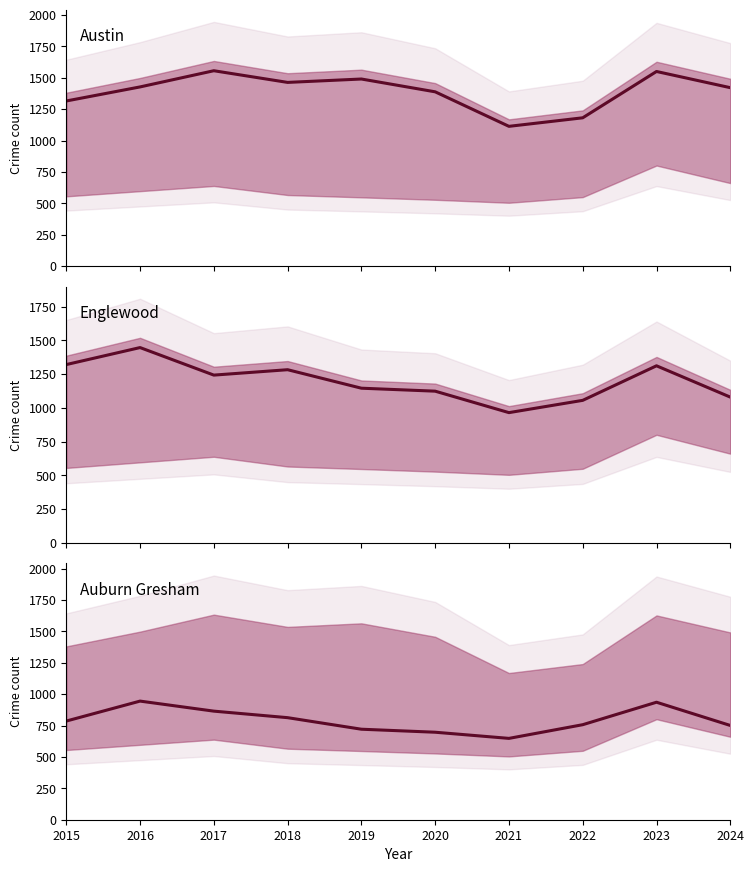

What is the average value of the Austin series?

1390